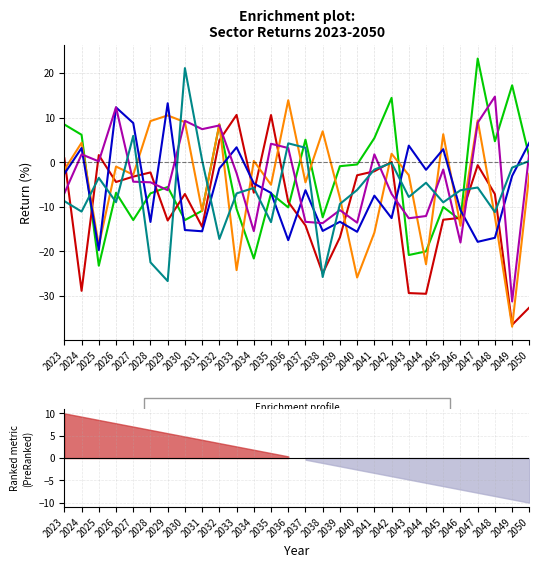

What is the value of the Industrials point at the 18th from the left?

-15.6